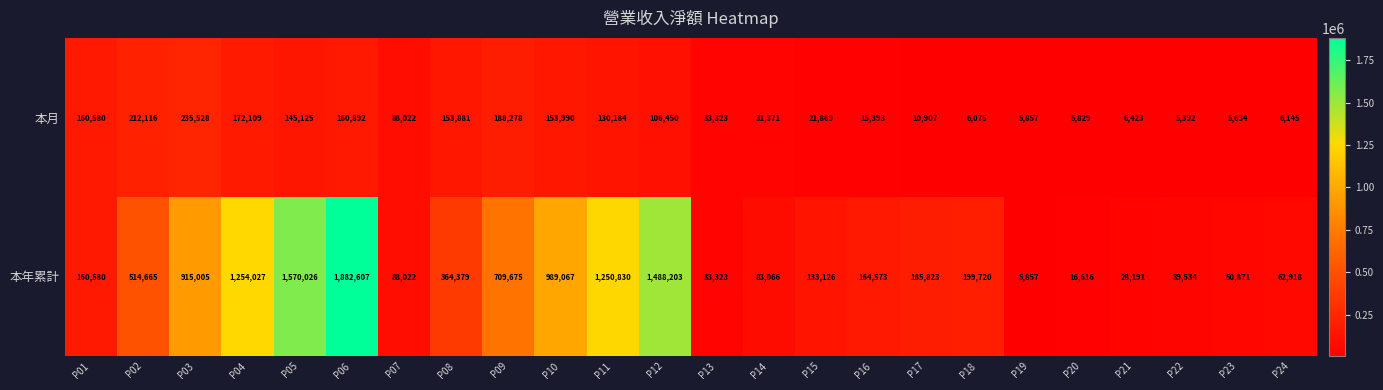

At which label is 本年累計 closest to 944232?

P03